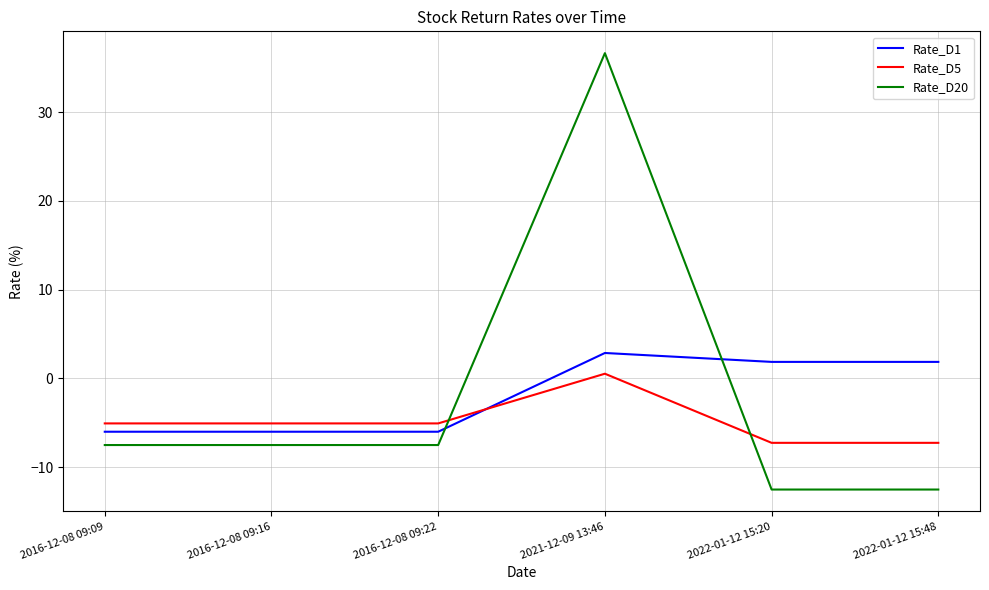

Which series has the widest spread of values?

Rate_D20